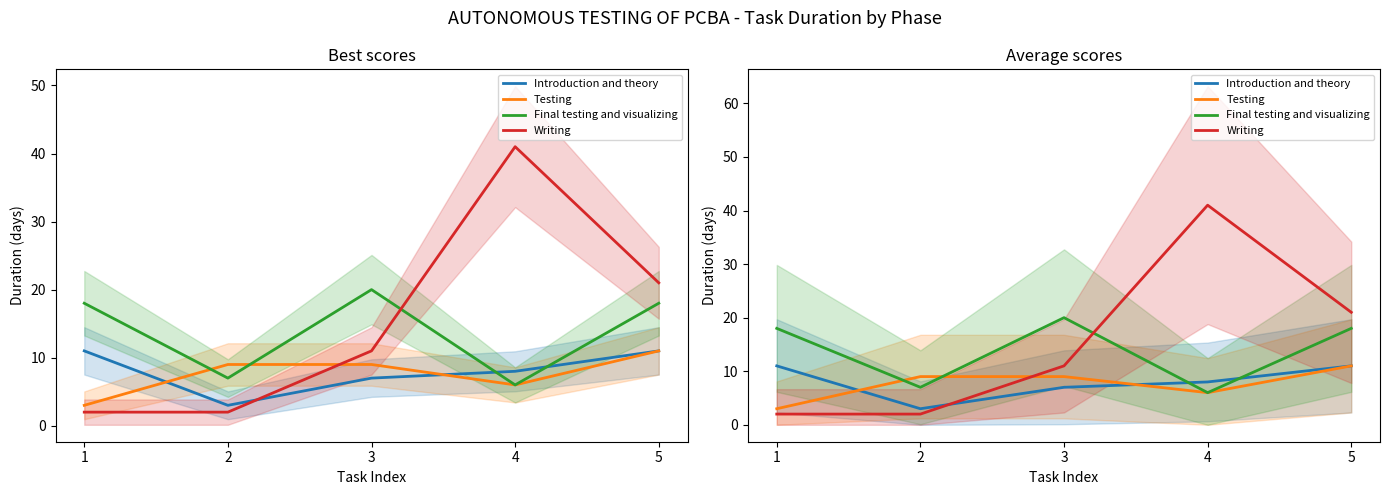

Between 5 and 4, which is larger?

5